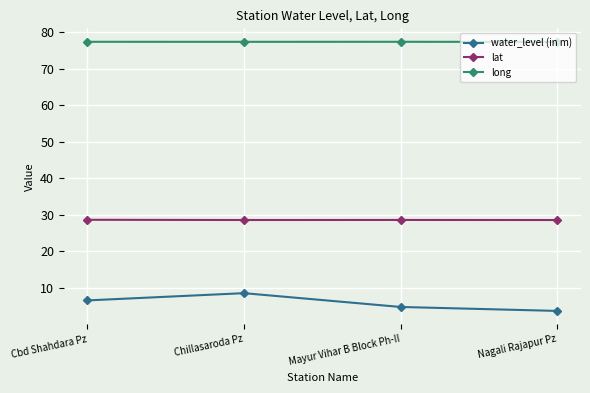

What value does the water_level (in m) series have at Cbd Shahdara Pz?

6.6